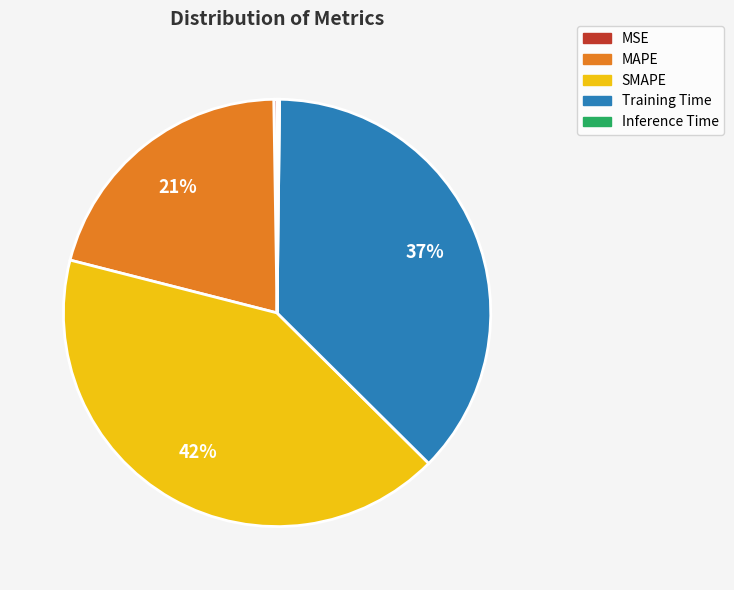

To the nearest percent, what is the combined percentage of MAPE and Training Time?

58%